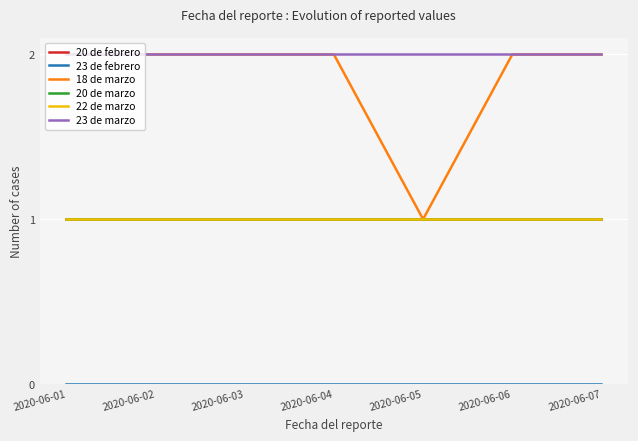

What is the spread (max minus min) of values at 2020-06-01?

2